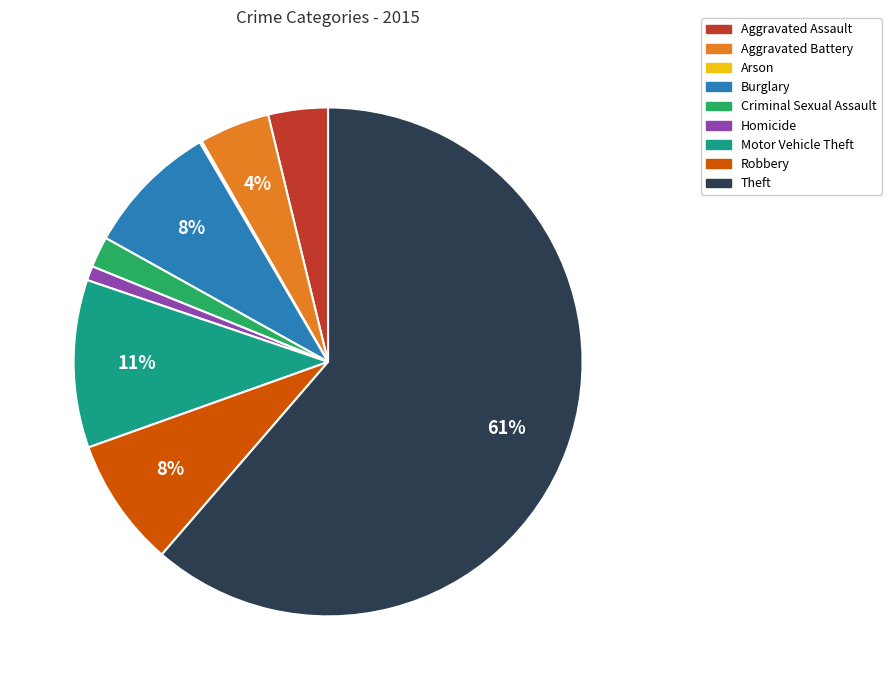

The Criminal Sexual Assault slice represents 2% of the pie. True or false?

True